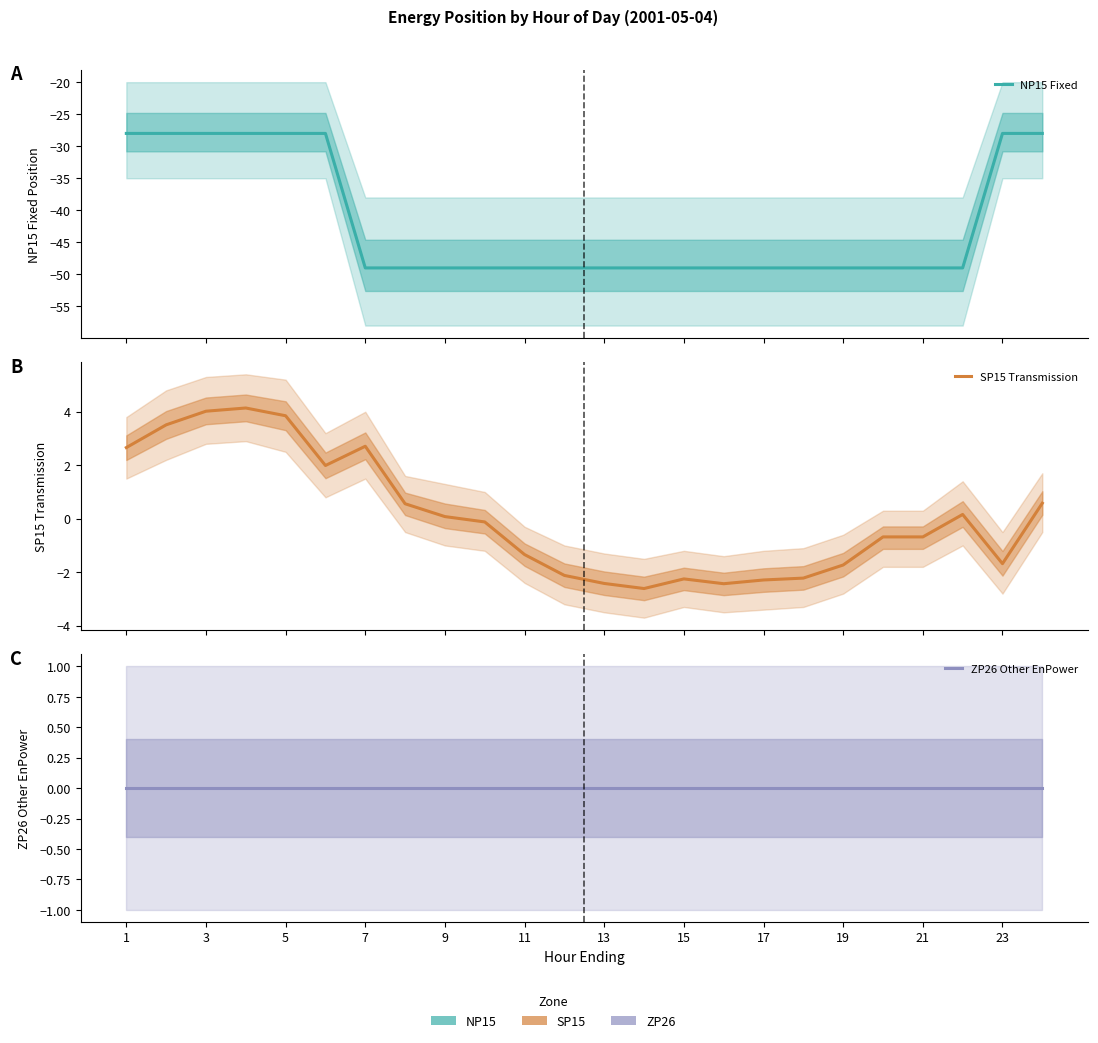

What is the sum of the SP15 Transmission values at 3 and 21?

3.3